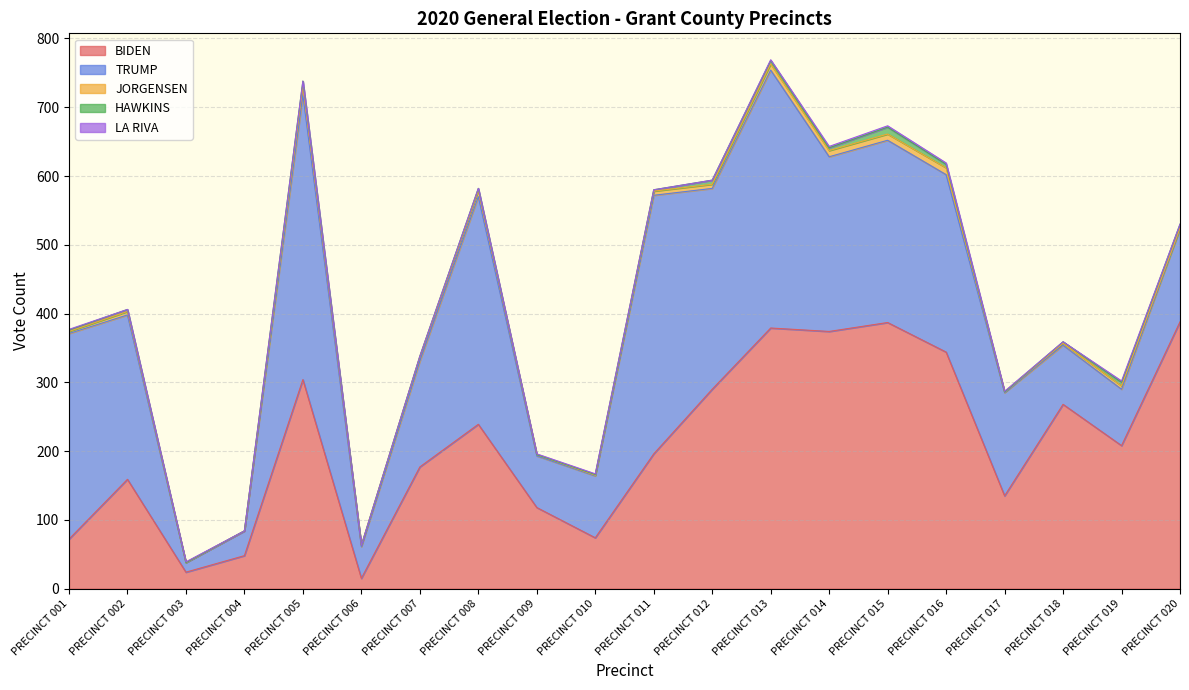

How many series are shown in this chart?

5